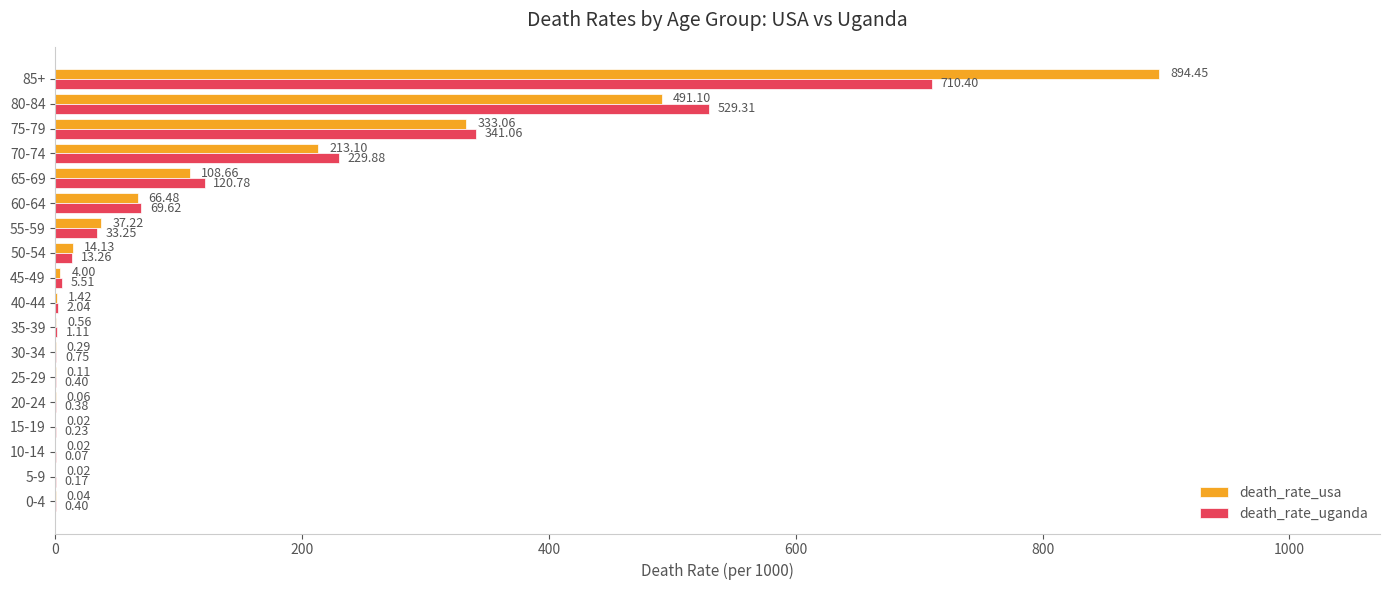

Between 20-24 and 60-64, which series saw the biggest shift?

death_rate_uganda